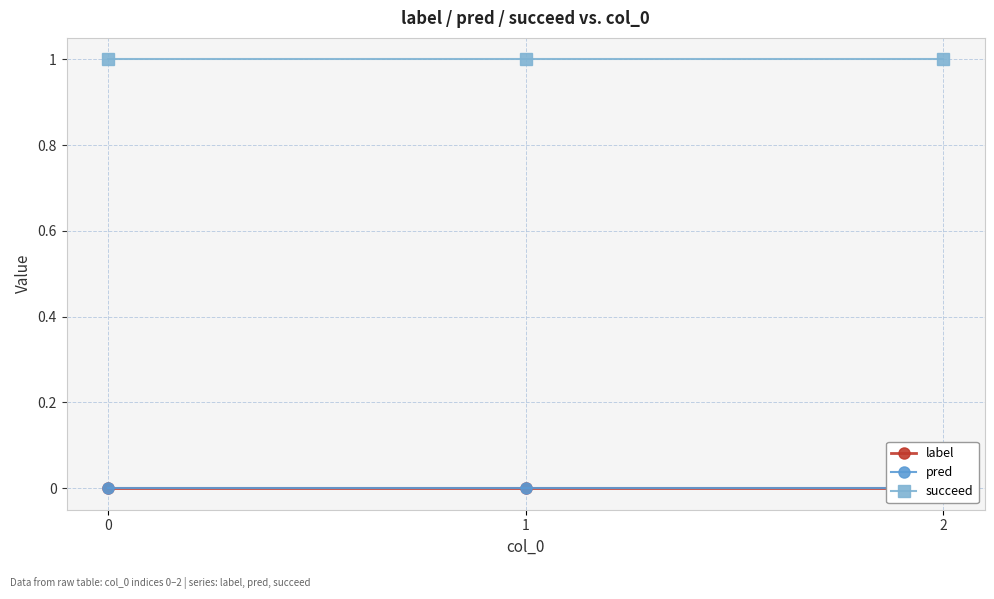

Rank the categories by pred value from lowest to highest.

0, 1, 2